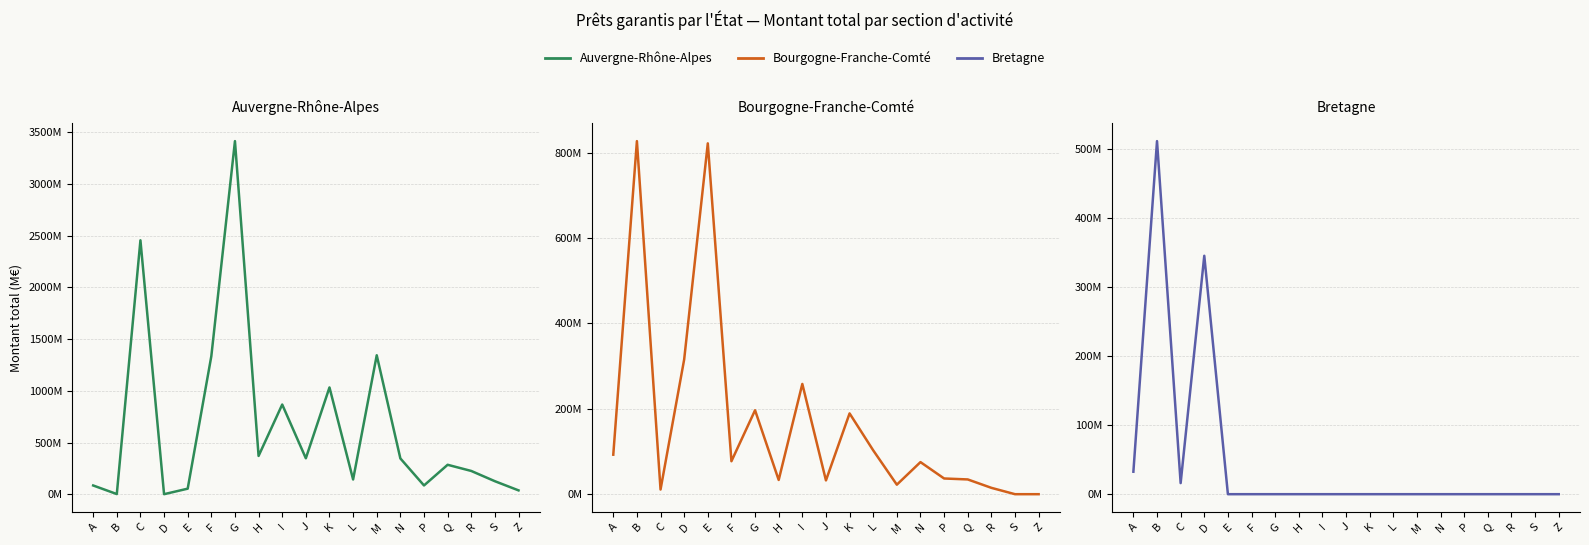

Rank the series at L from highest to lowest value.

Auvergne-Rhône-Alpes, Bourgogne-Franche-Comté, Bretagne